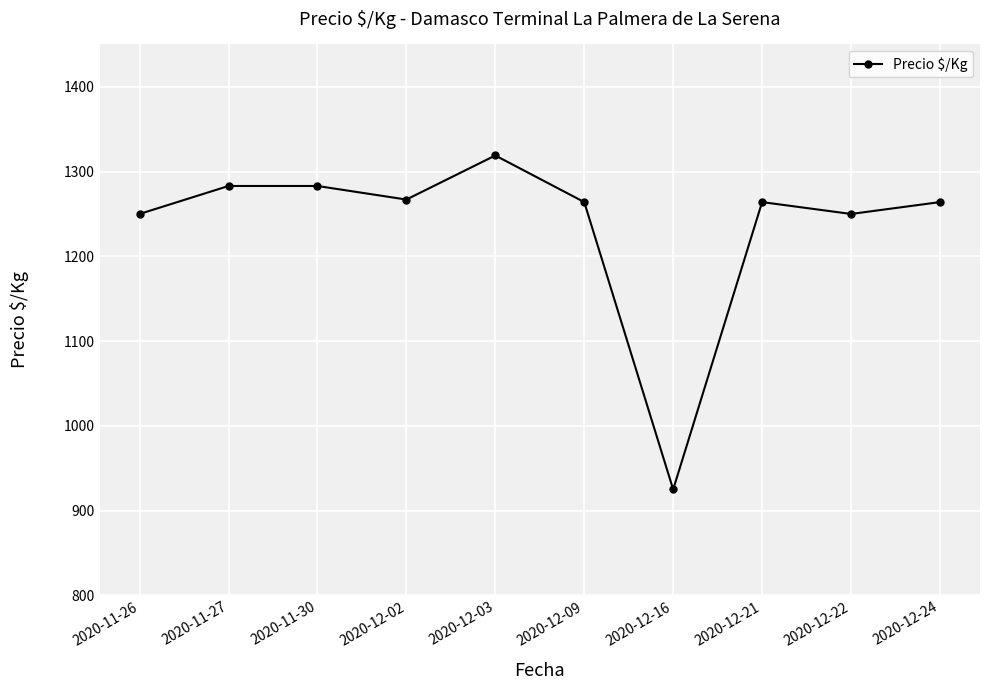

What is the value of the 5th point from the left?

1319